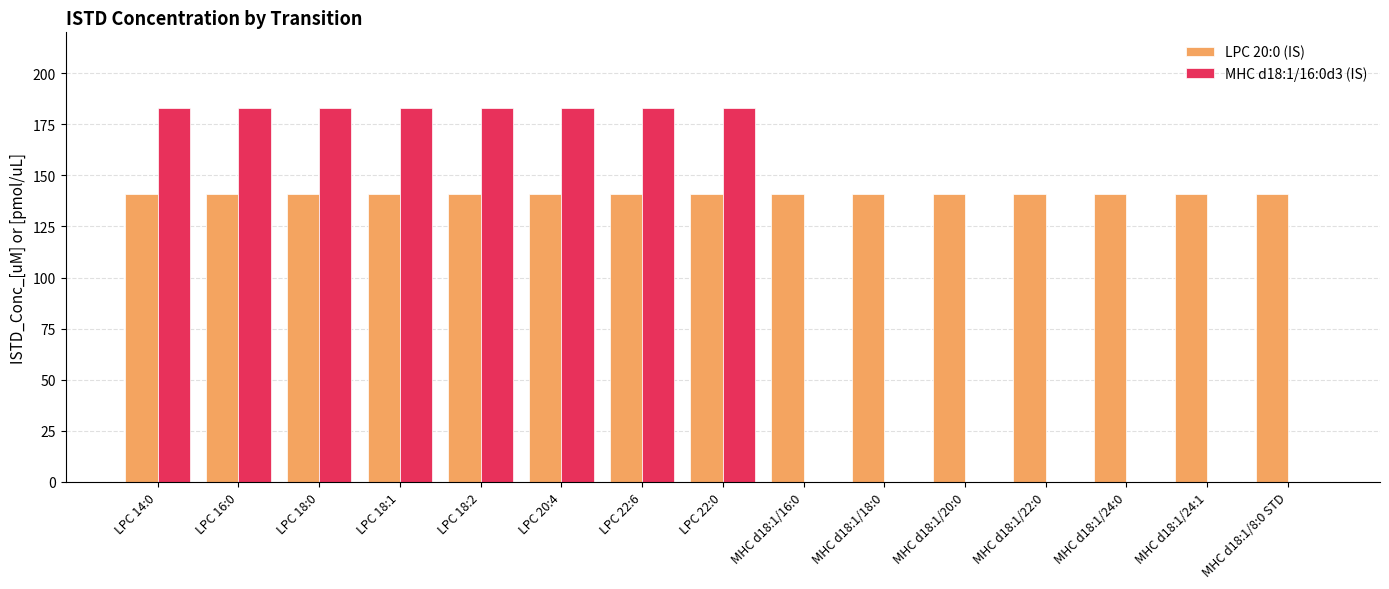

Between LPC 16:0 and MHC d18:1/8:0 STD, which series saw the biggest shift?

MHC d18:1/16:0d3 (IS)